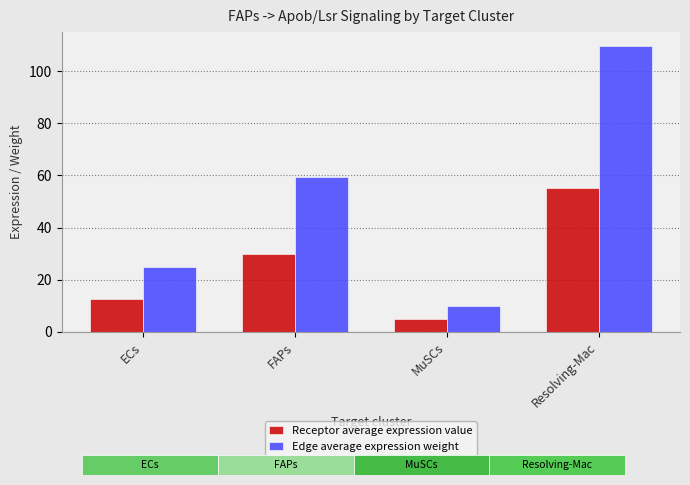

The value of Edge average expression weight at Resolving-Mac is 44.9. True or false?

False